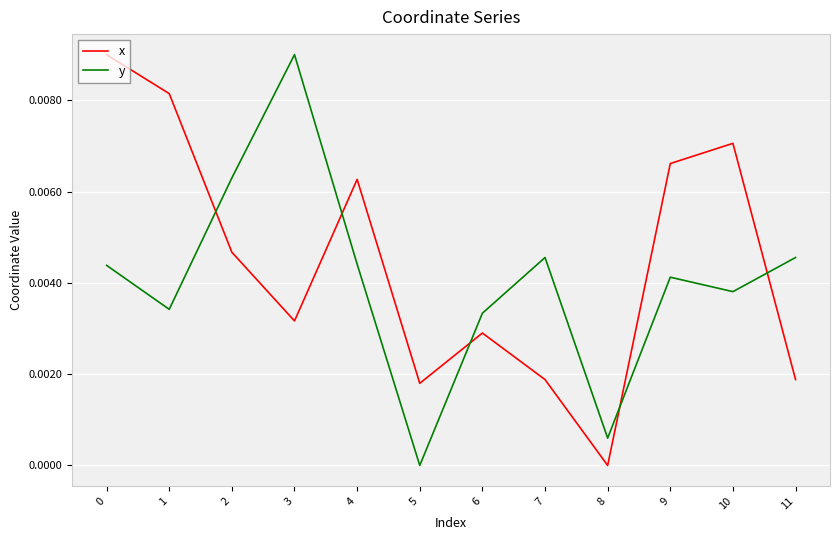

Is it true that y equals 0.0 at 0?

True